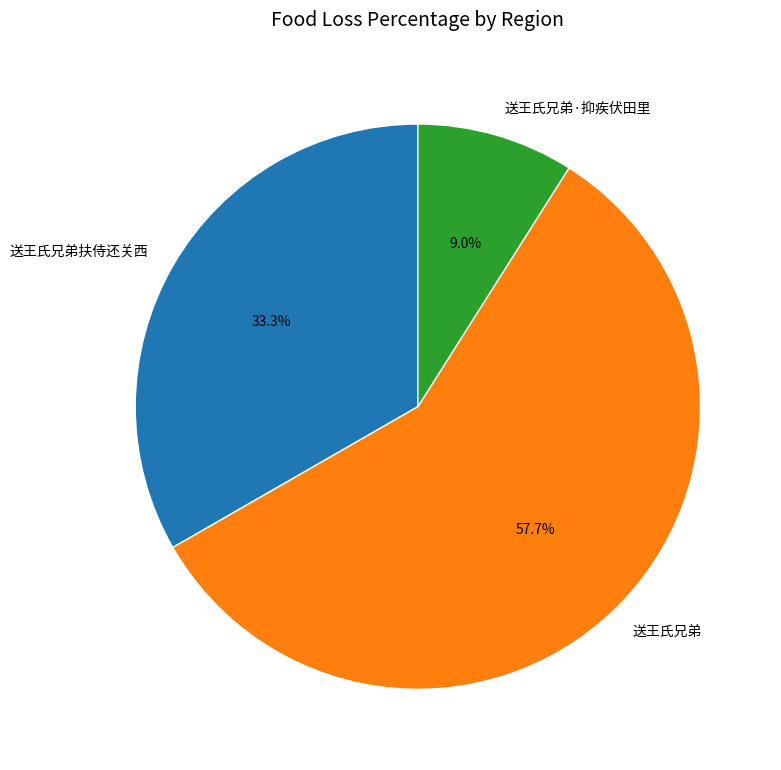

Is it true that 送王氏兄弟·抑疾伏田里 is 9% of the pie?

True